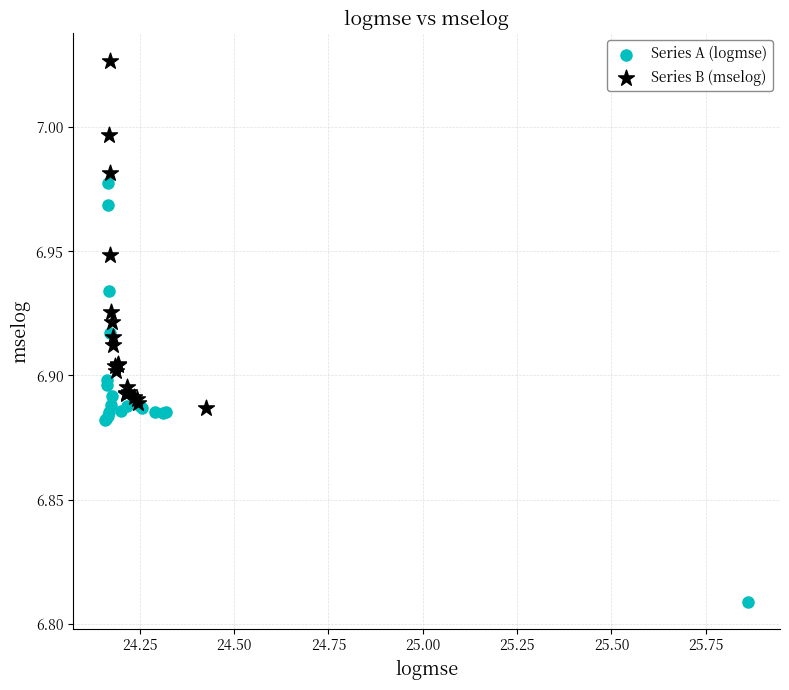

Which series contains the highest Y value?

Series B (mselog)